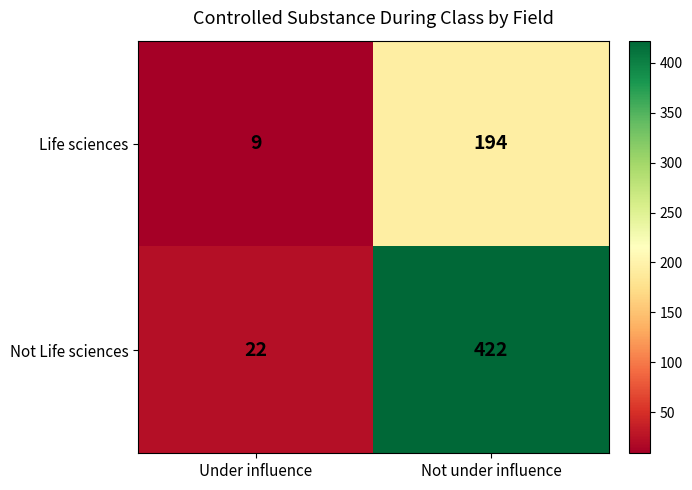

Rank the series by their maximum value, from lowest to highest.

Life sciences, Not Life sciences